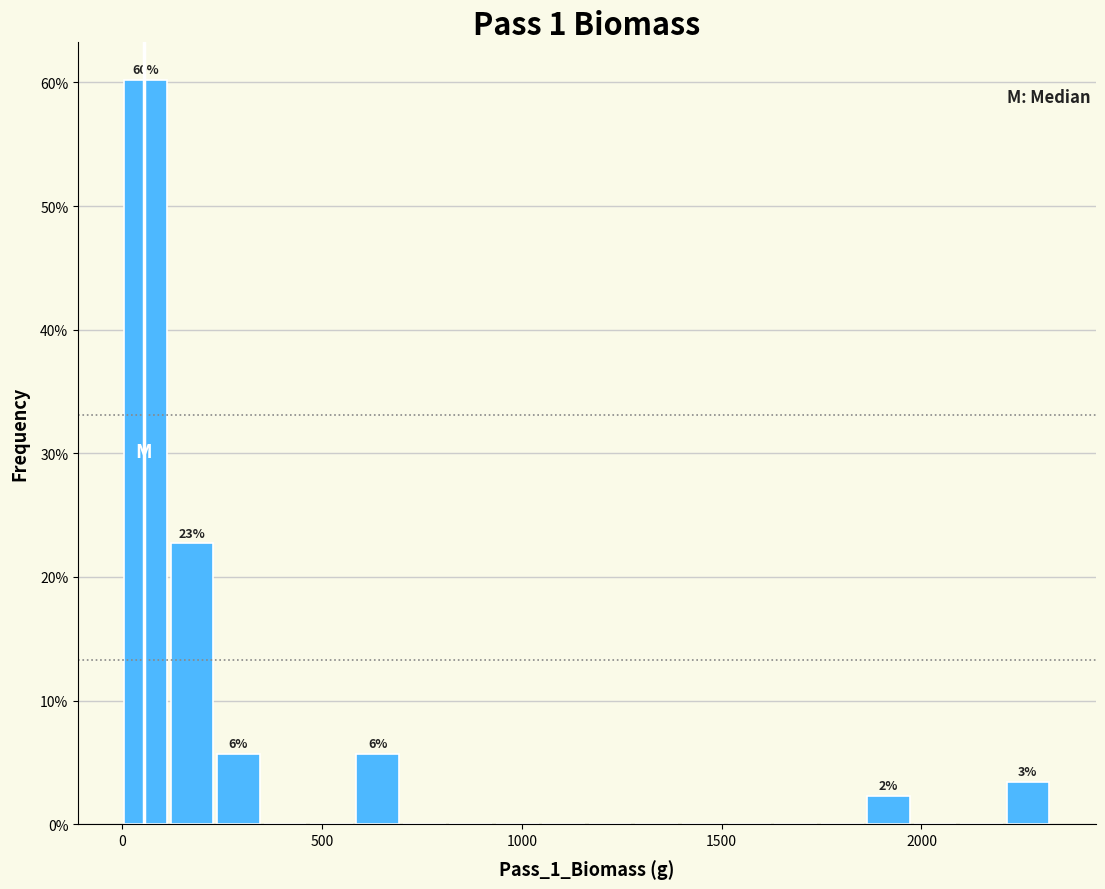

Around what value on the x-axis is the tallest bar? Give the approximate position of its centre, as read against the axis.

50